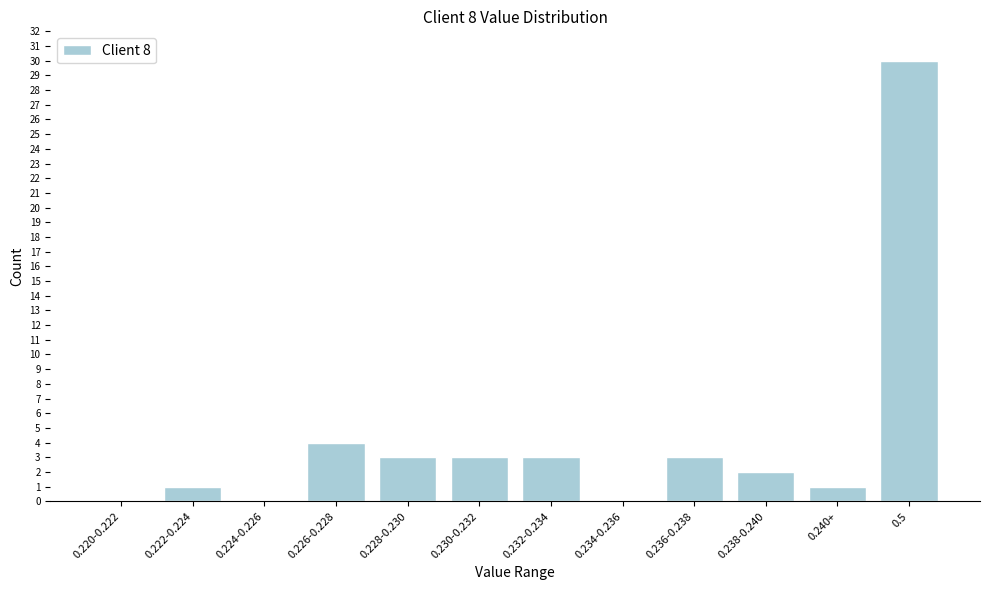

Reading right to left, what are all the values shown in this chart?

0.5=30	0.240+=1	0.238-0.240=2	0.236-0.238=3	0.234-0.236=0	0.232-0.234=3	0.230-0.232=3	0.228-0.230=3	0.226-0.228=4	0.224-0.226=0	0.222-0.224=1	0.220-0.222=0